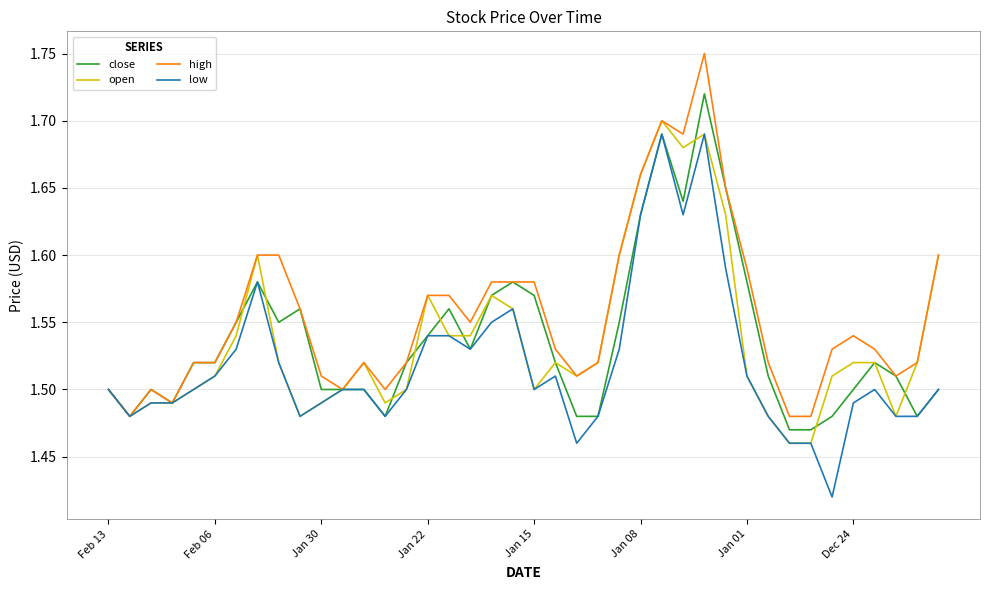

How many lines are shown in the chart?

4